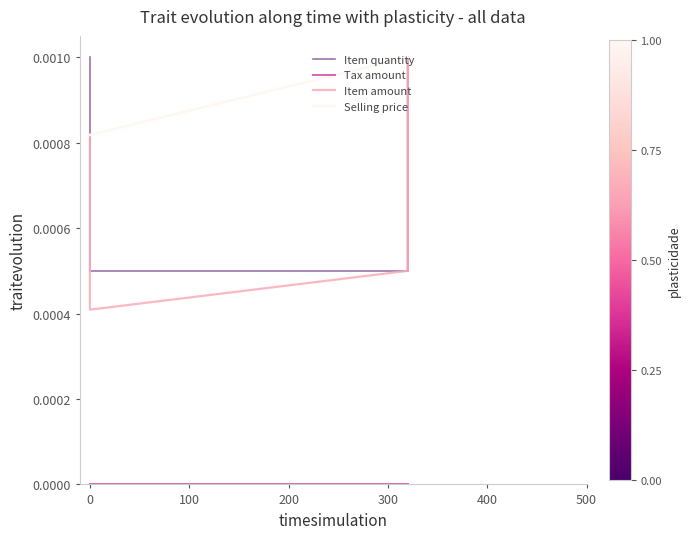

The Selling price series shows 0.0 at 7. True or false?

False